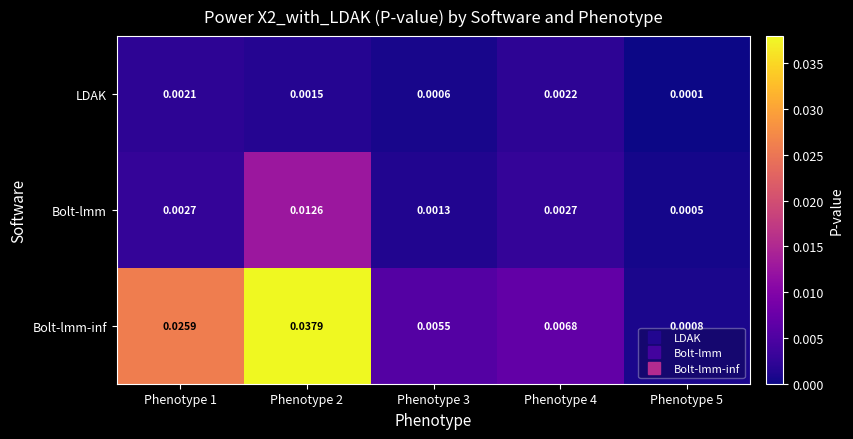

Is the value of Bolt-lmm at Phenotype 1 greater than the value of LDAK at Phenotype 3?

Yes